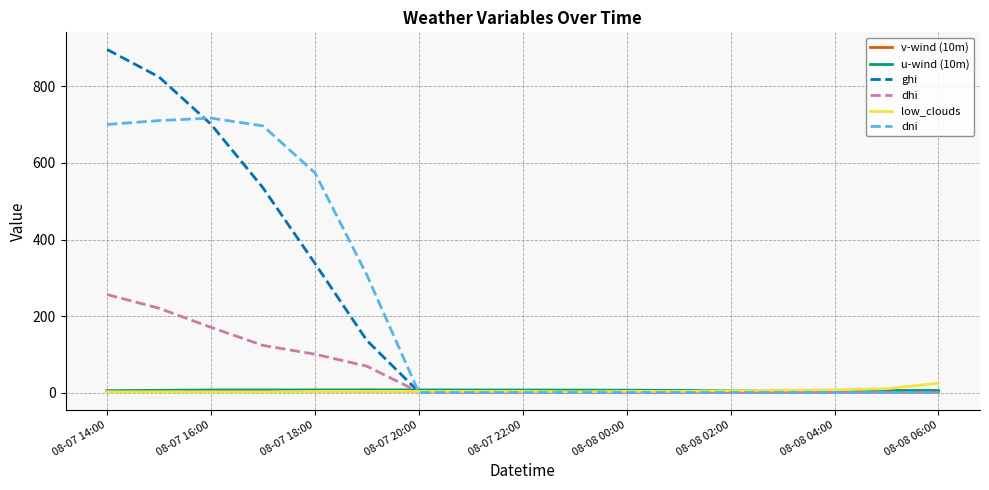

How many values in the low_clouds series are below 3?

5